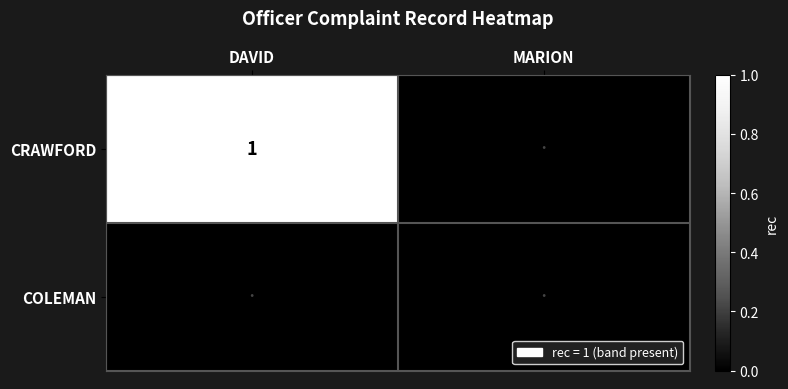

List the series in order of their peak value, lowest first.

COLEMAN, CRAWFORD